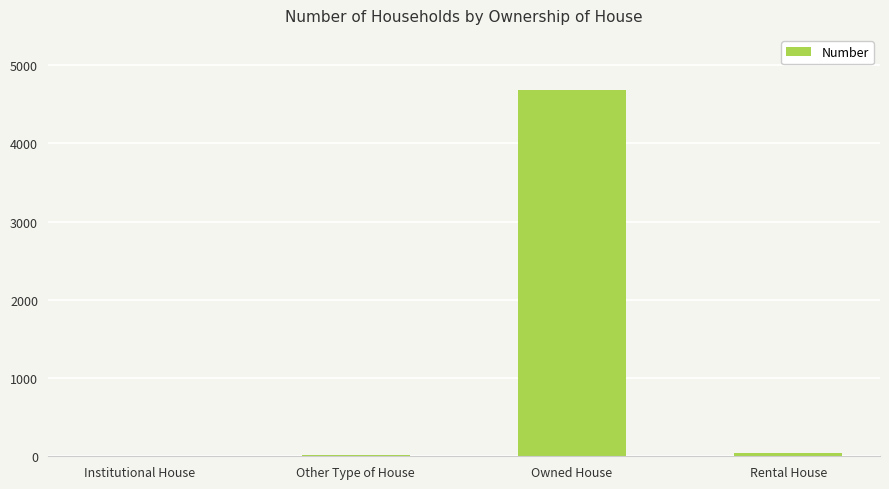

How many data points does each series have?

4